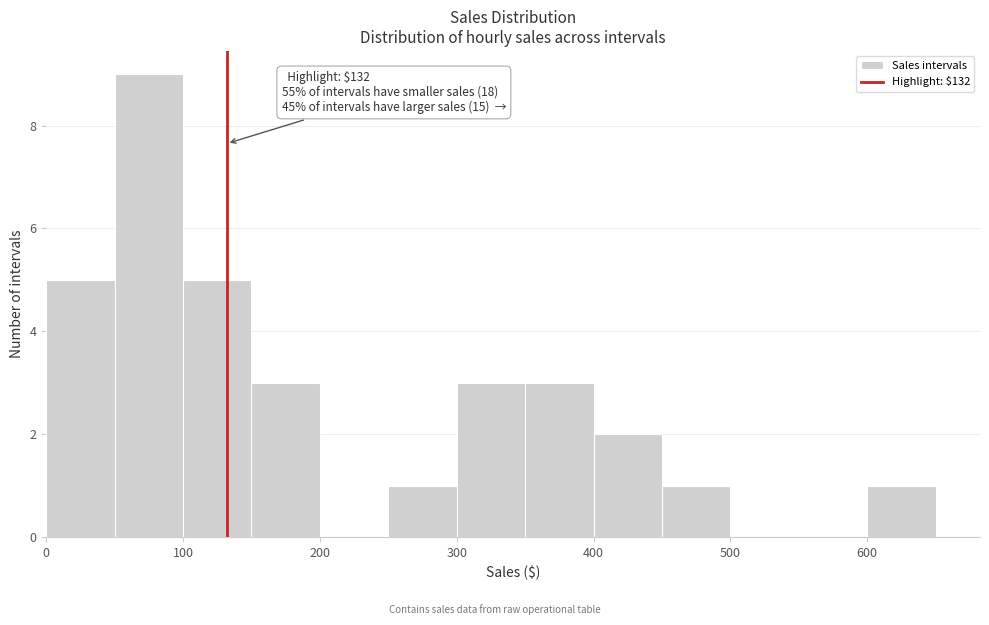

Over which range of the x-axis is the bar tallest?

50 to 100